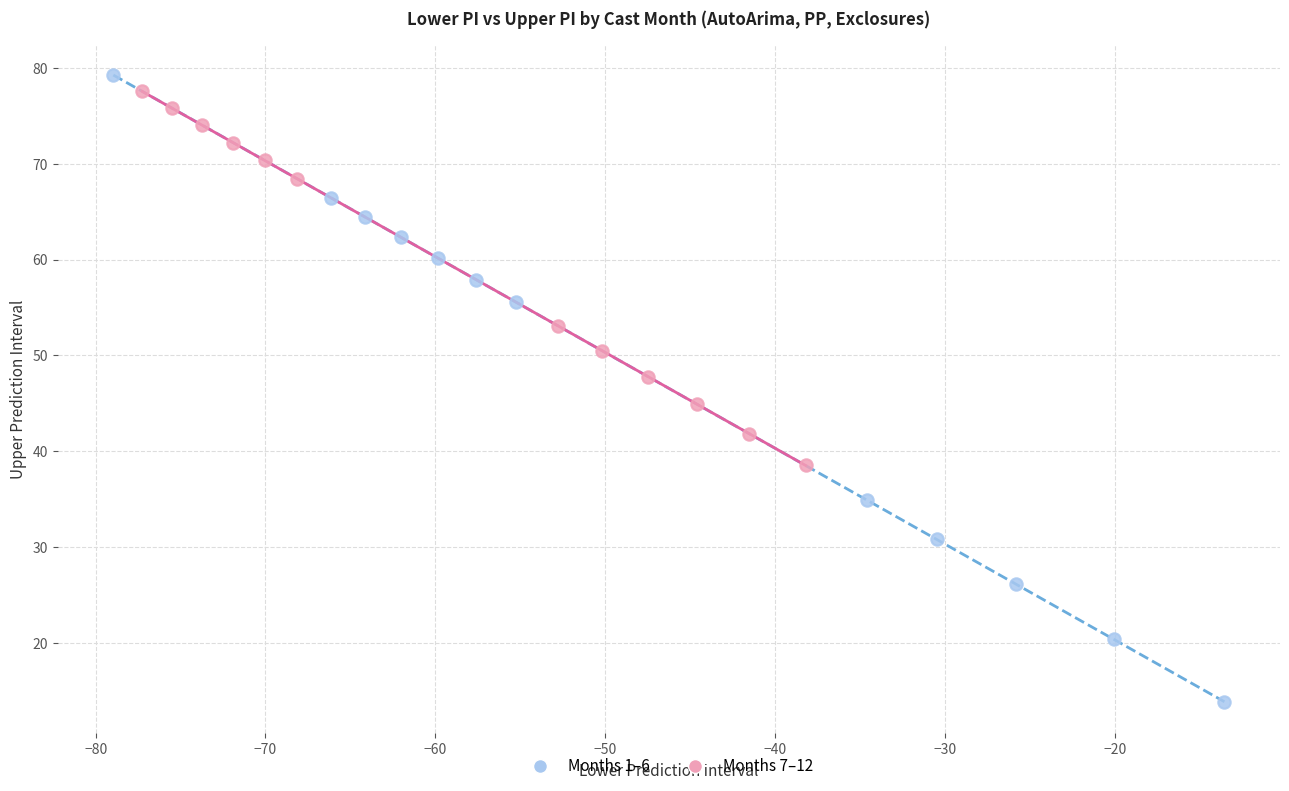

Which series contains the lowest Y value?

Months 1–6